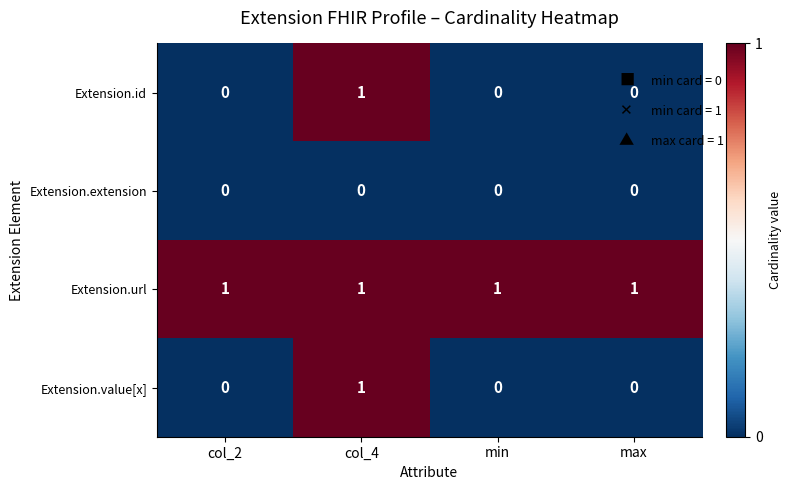

How many distinct data groups are displayed?

4